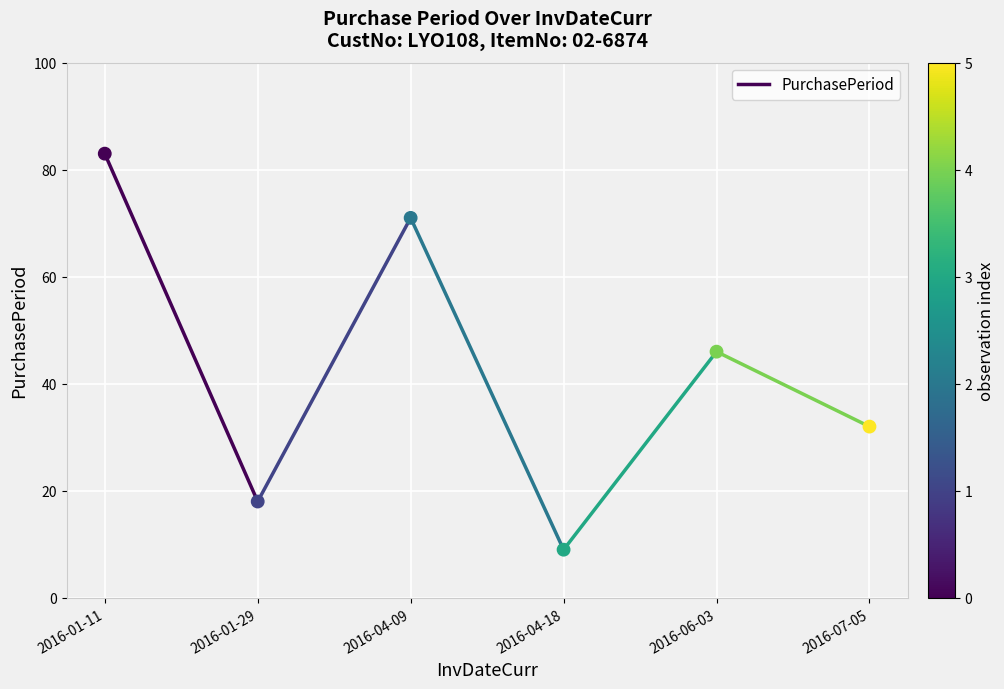

What is the range of Y values (max minus min)?

74